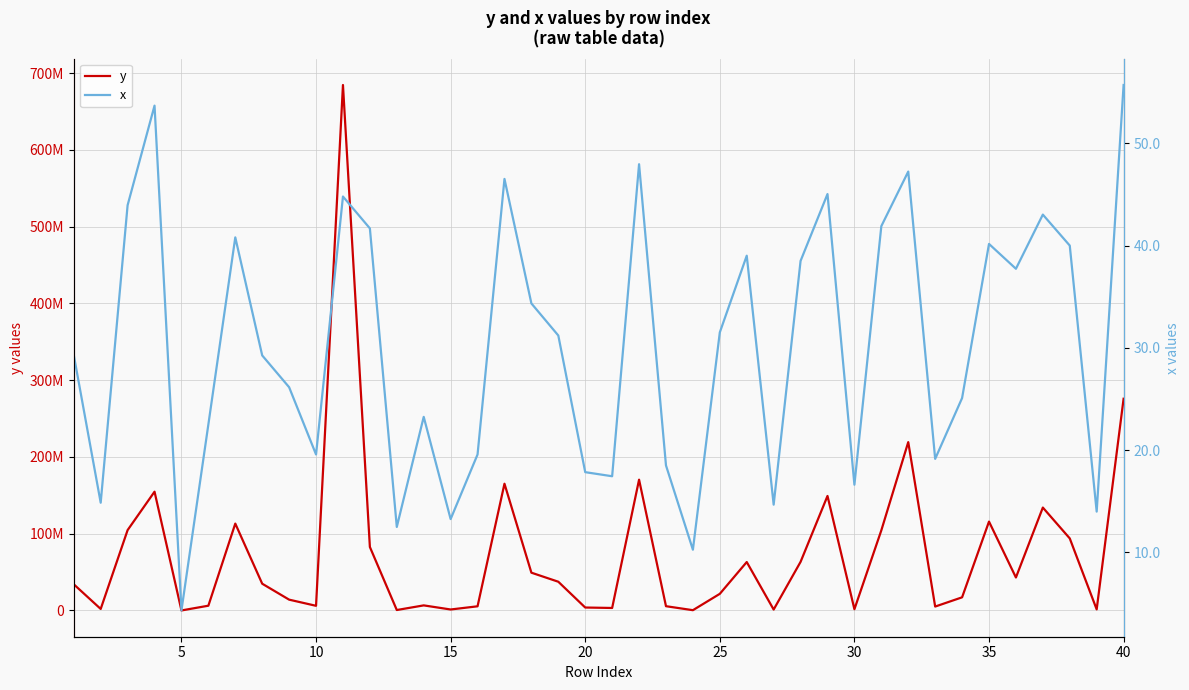

How many values in the y series exceed 34847561?

20